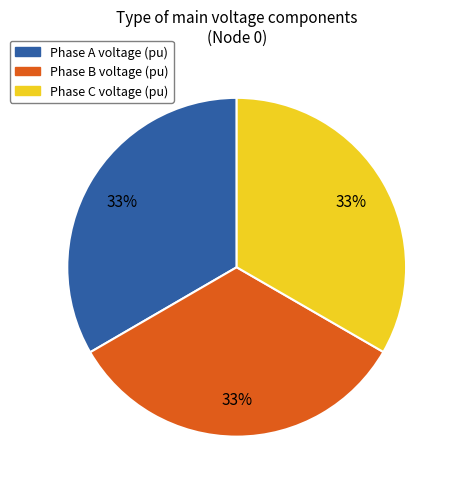

Count the number of slices in the pie.

3